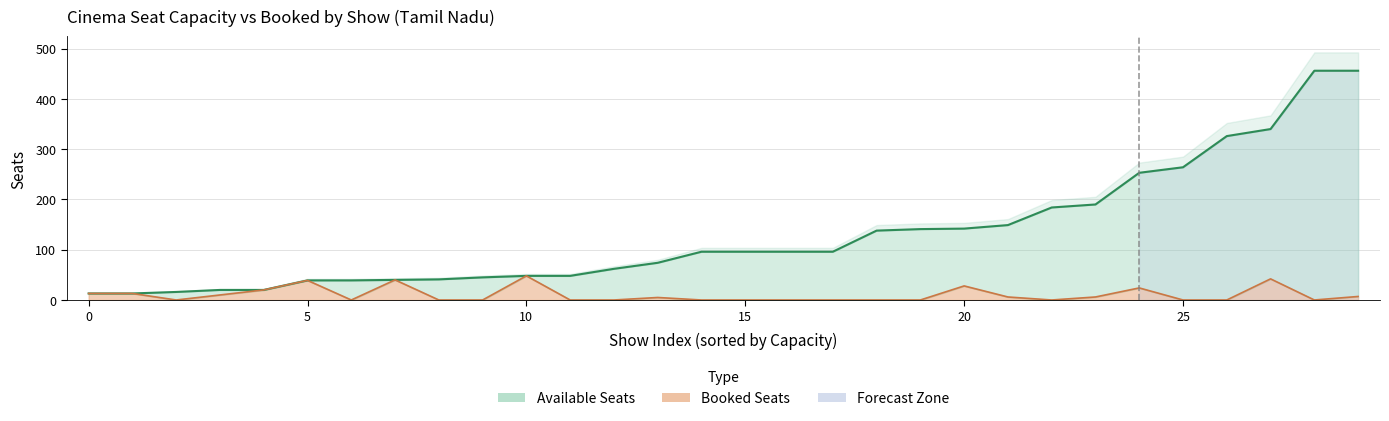

What is the label of the 18th point from the right?

12